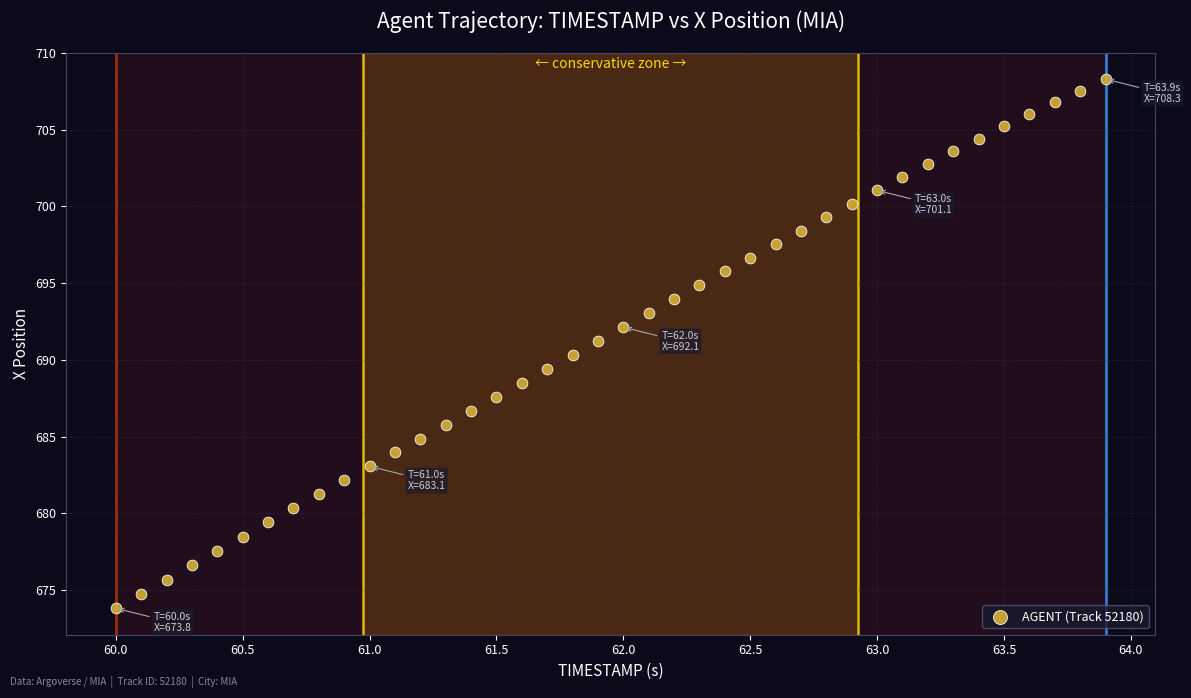

What is the range of X values (max minus min)?

3.9